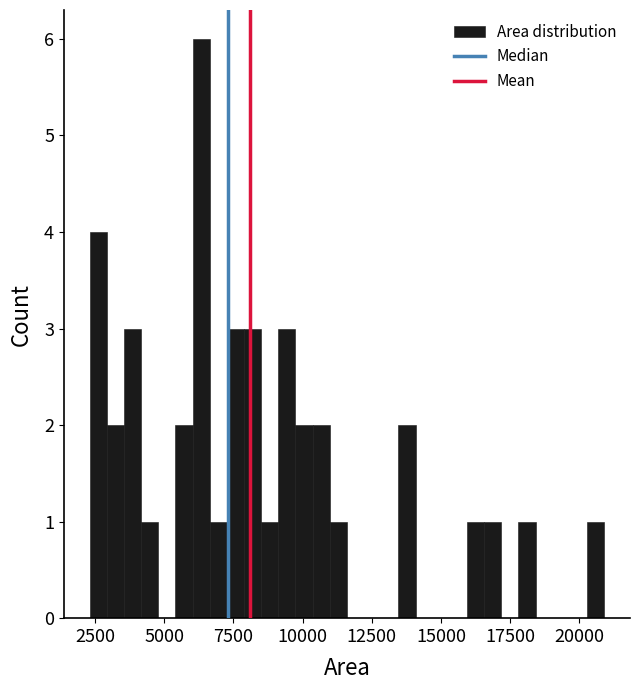

Read against the x-axis, roughly where is the centre of the tallest bar?

6500